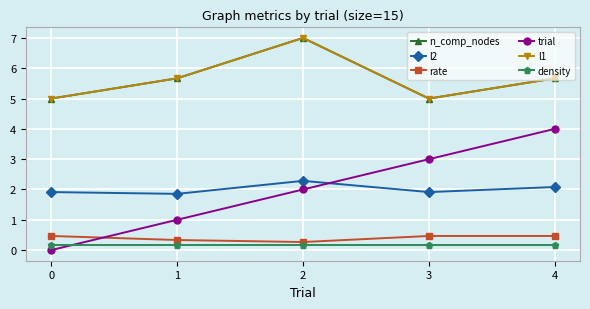

Which series has the largest total across all categories?

n_comp_nodes